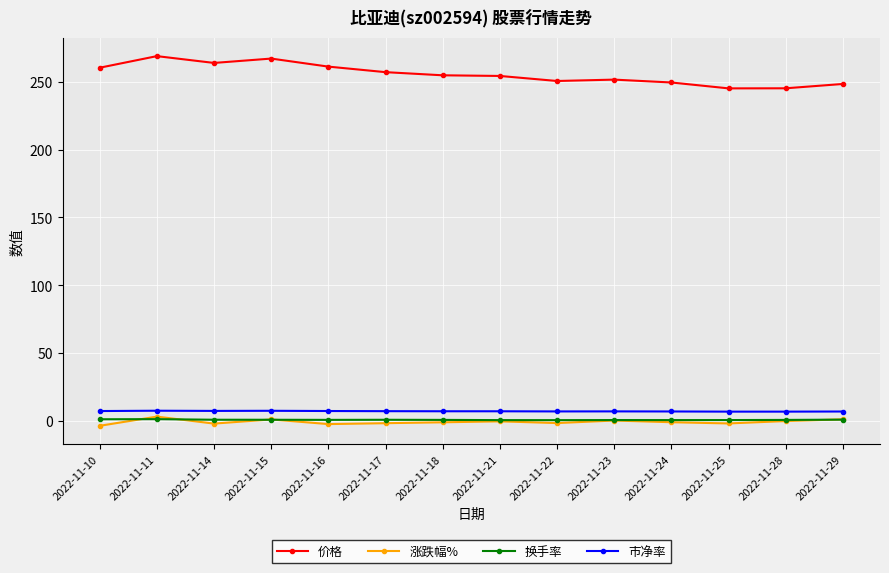

Is the value of 市净率 at 2022-11-22 greater than the value of 换手率 at 2022-11-24?

Yes